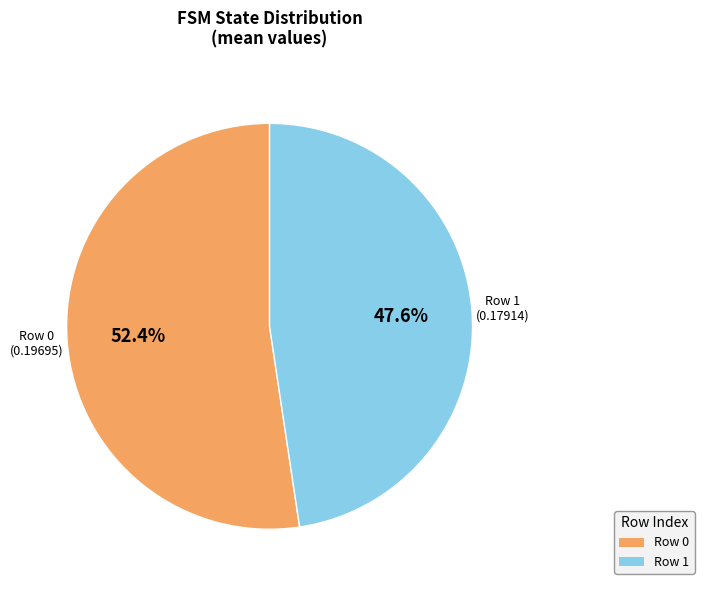

Between Row 0 and Row 1, which is larger?

Row 0